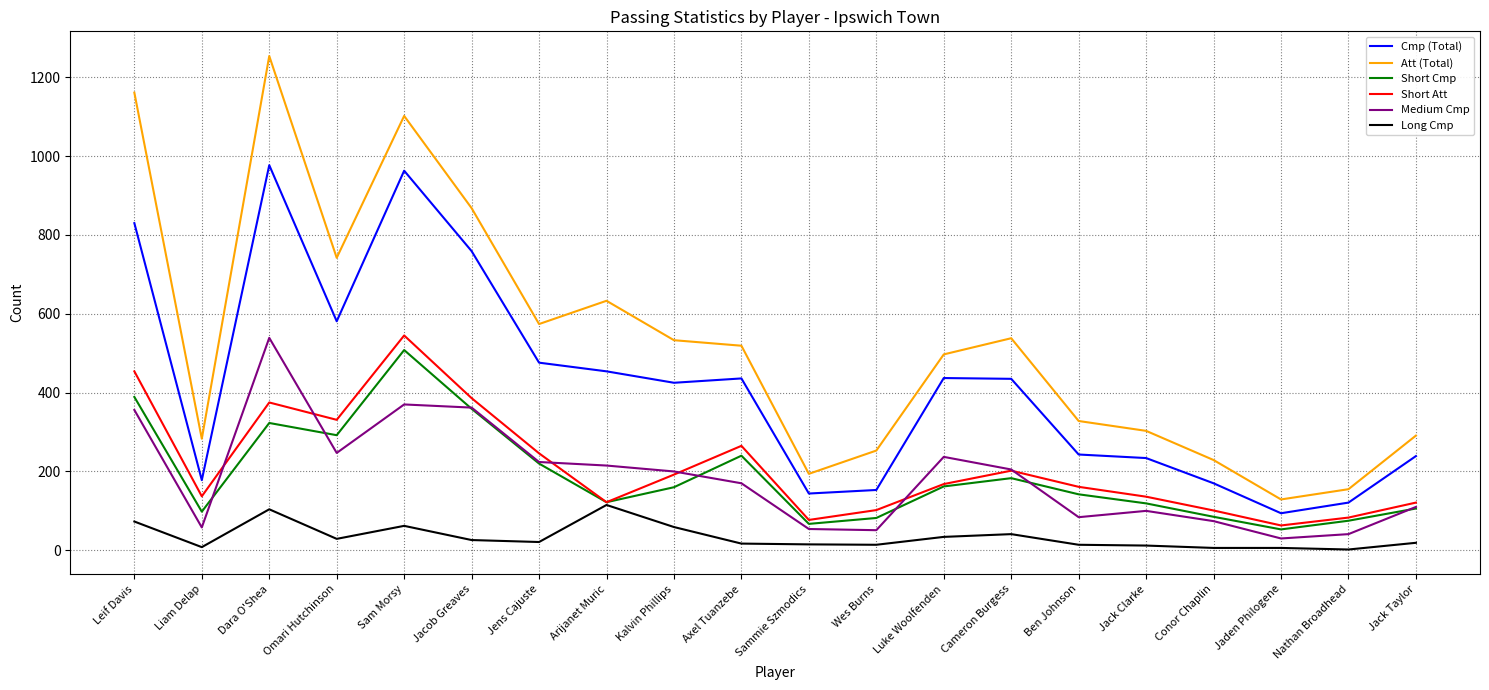

How many interior local peaks does the Att (Total) series have?

4